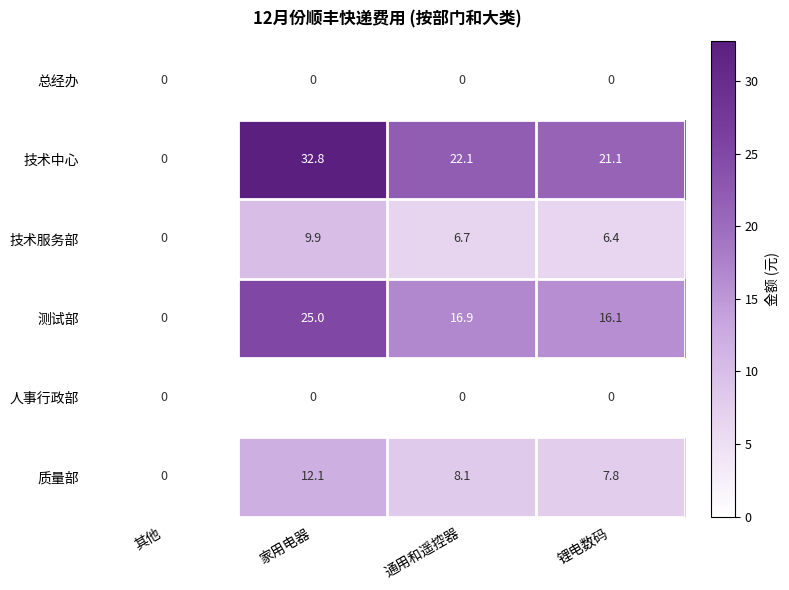

Between 其他 and 锂电数码, which series saw the biggest shift?

技术中心